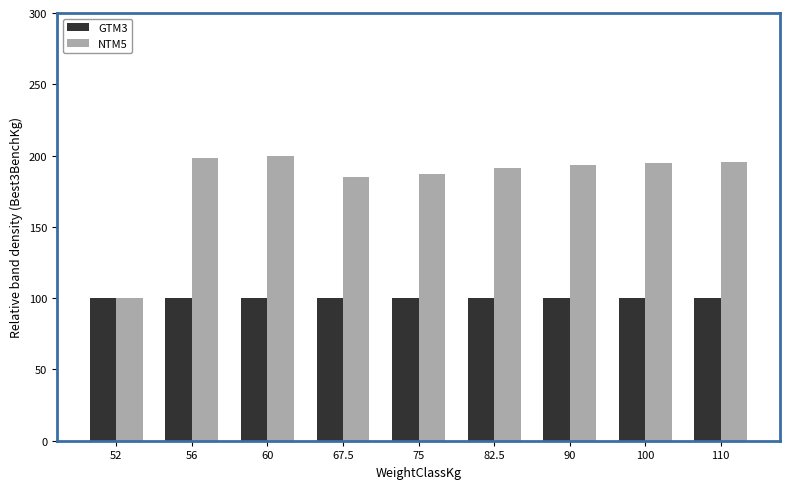

The value of NTM5 at 56 is 331.0. True or false?

False